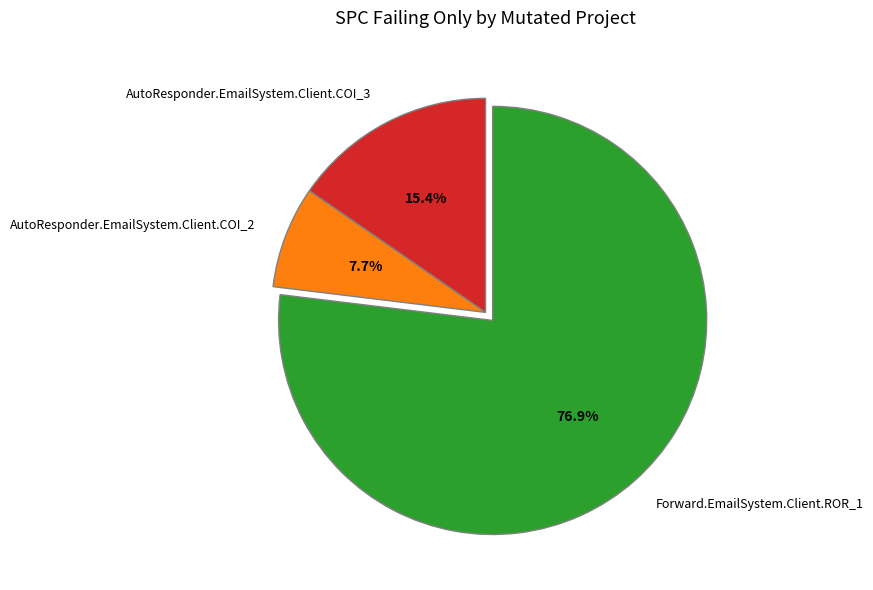

What is the smallest slice in the pie chart?

AutoResponder.EmailSystem.Client.COI_2